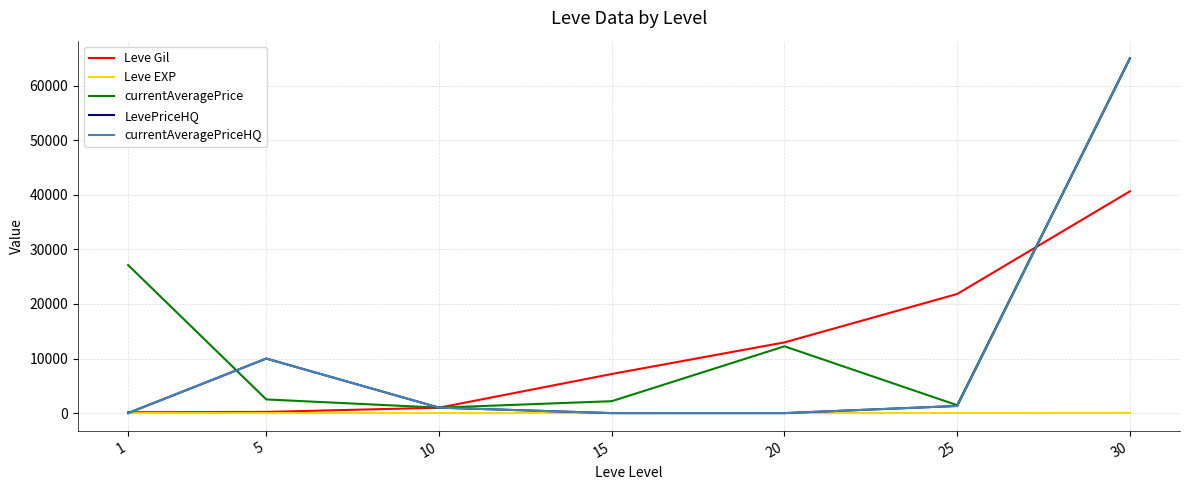

The value of Leve Gil at 30 is 40640. True or false?

True